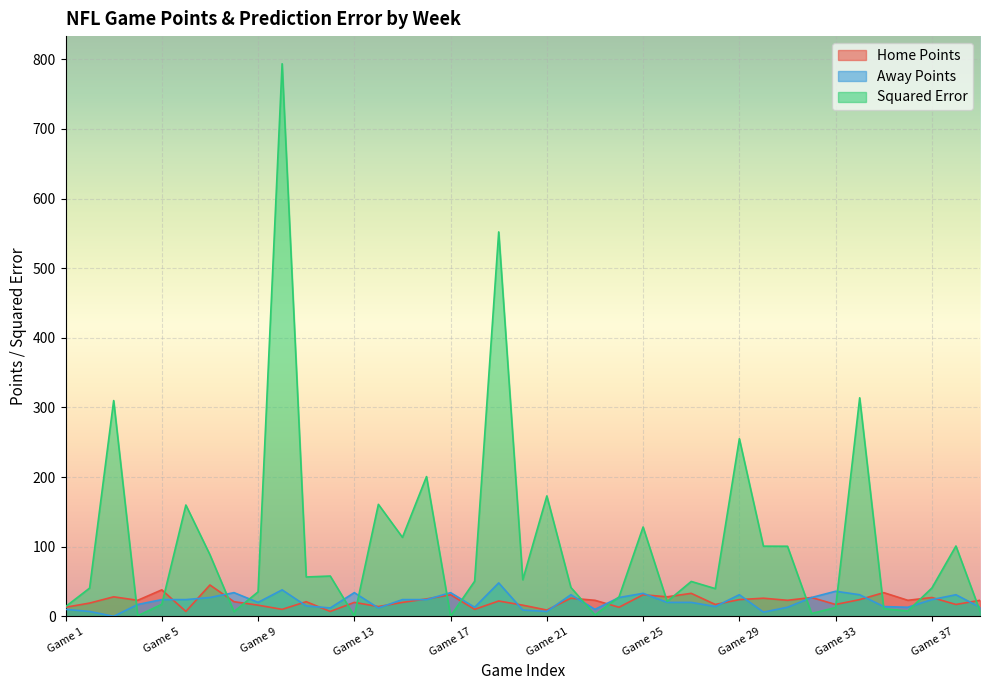

How many lines are shown in the chart?

3